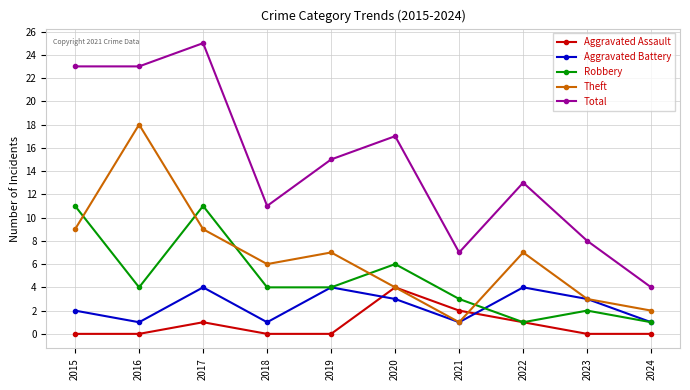

Which series has the largest total across all categories?

Total